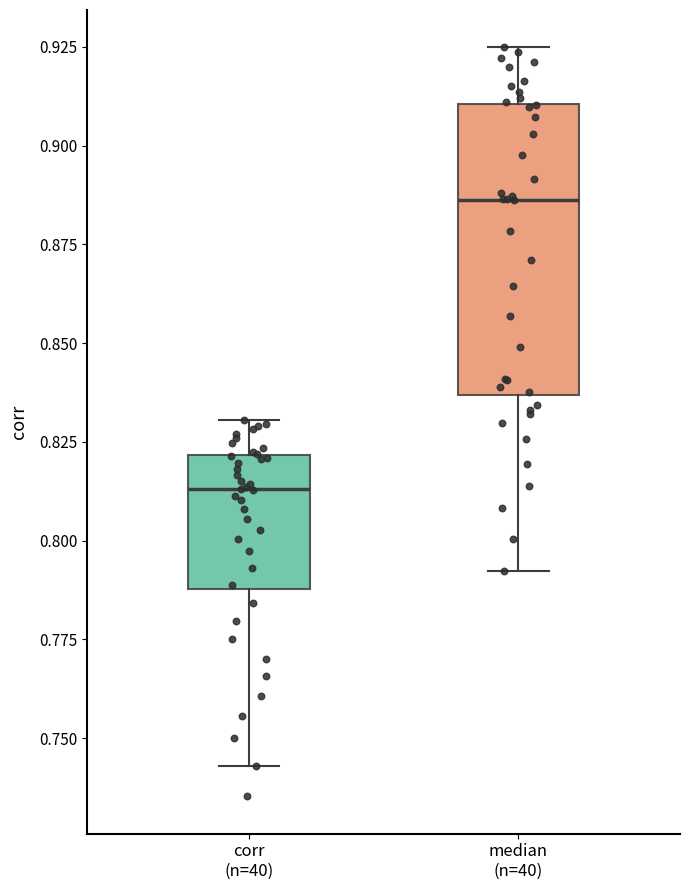

Reading left to right, read every box against the y-axis: the position of its median line, the range the box covers, and the ends of its whiskers. The values are not printed on the chart, so give them approximately, as read against the axis.

corr (n=40): median 0.815, box 0.790 to 0.820, whiskers 0.745 to 0.830
median (n=40): median 0.885, box 0.835 to 0.910, whiskers 0.790 to 0.925